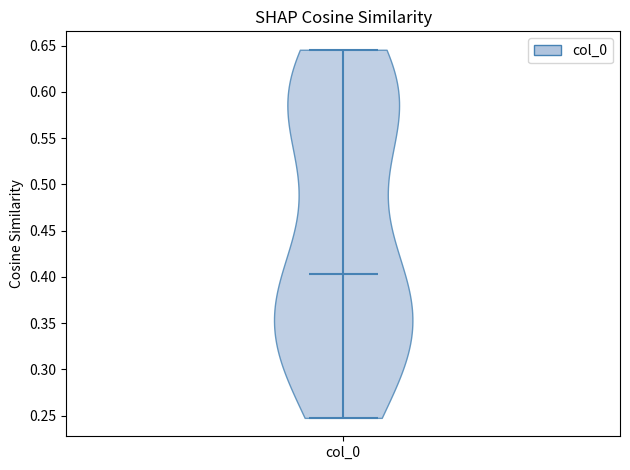

What is the highest point the violin for col_0 reaches on the y-axis? The values are not printed on the chart, so give them approximately, as read against the axis.

0.645